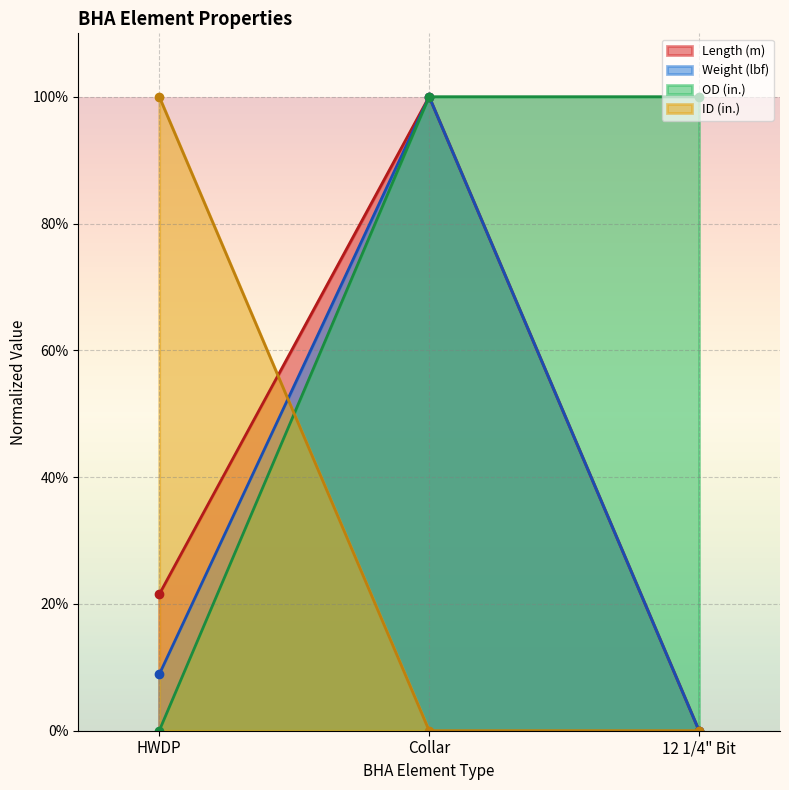

What are all the series names shown in the legend?

Length (m), Weight (lbf), OD (in.), ID (in.)